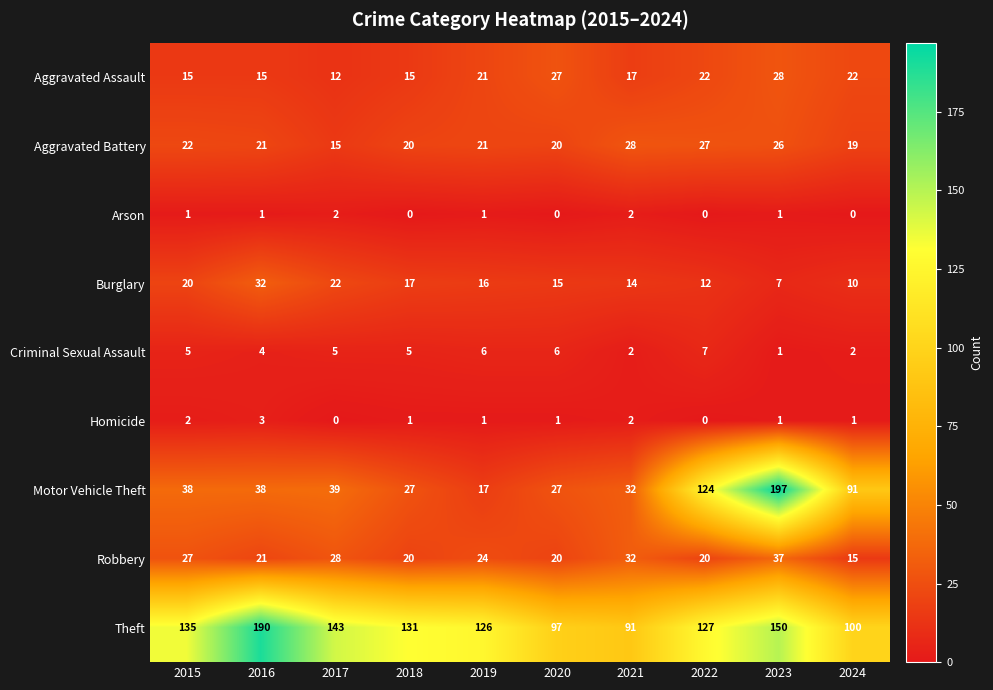

True or false: Motor Vehicle Theft has a value of 58 at 2016.

False